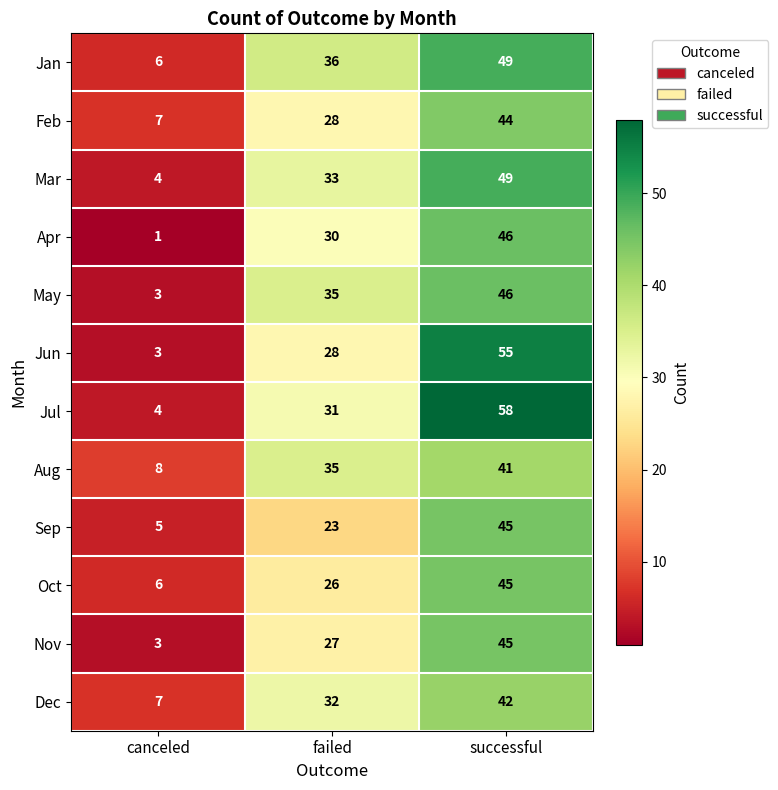

What is the total value across all series at successful?

565